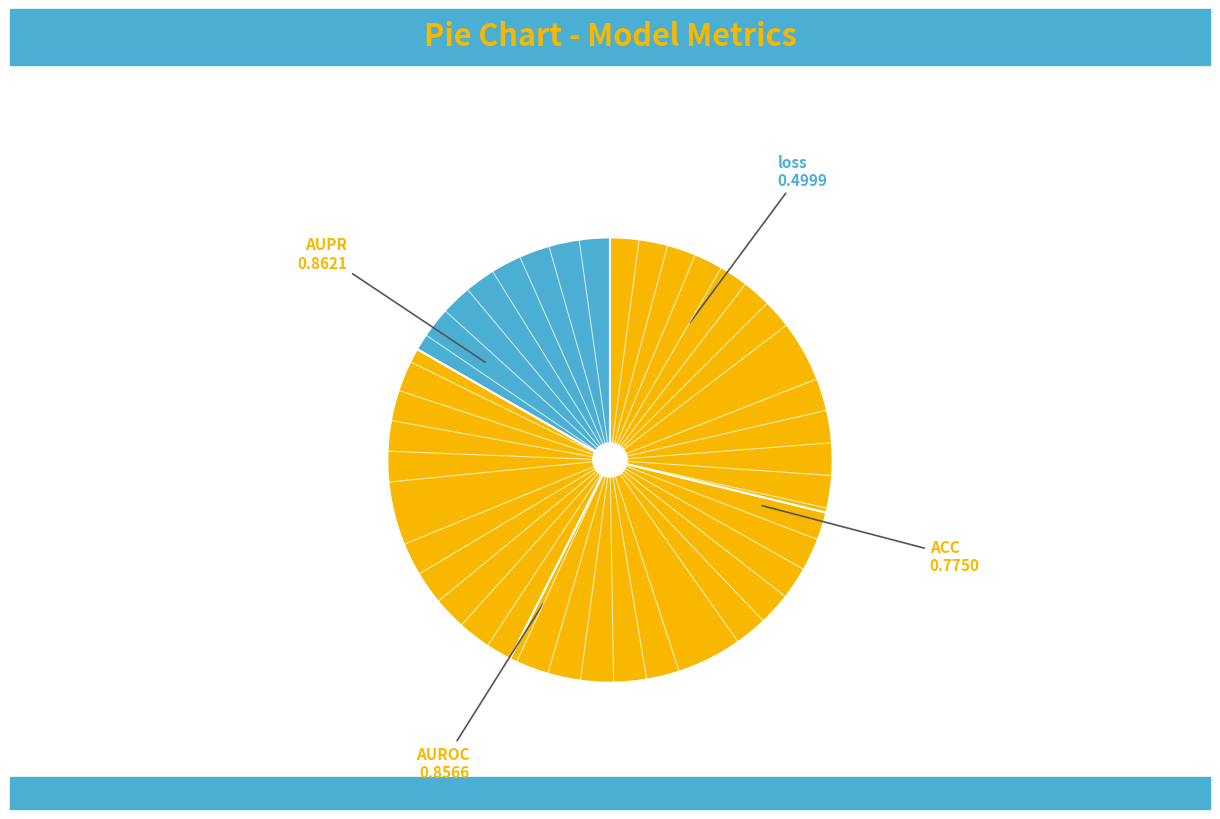

Is there a majority slice in this chart?

No